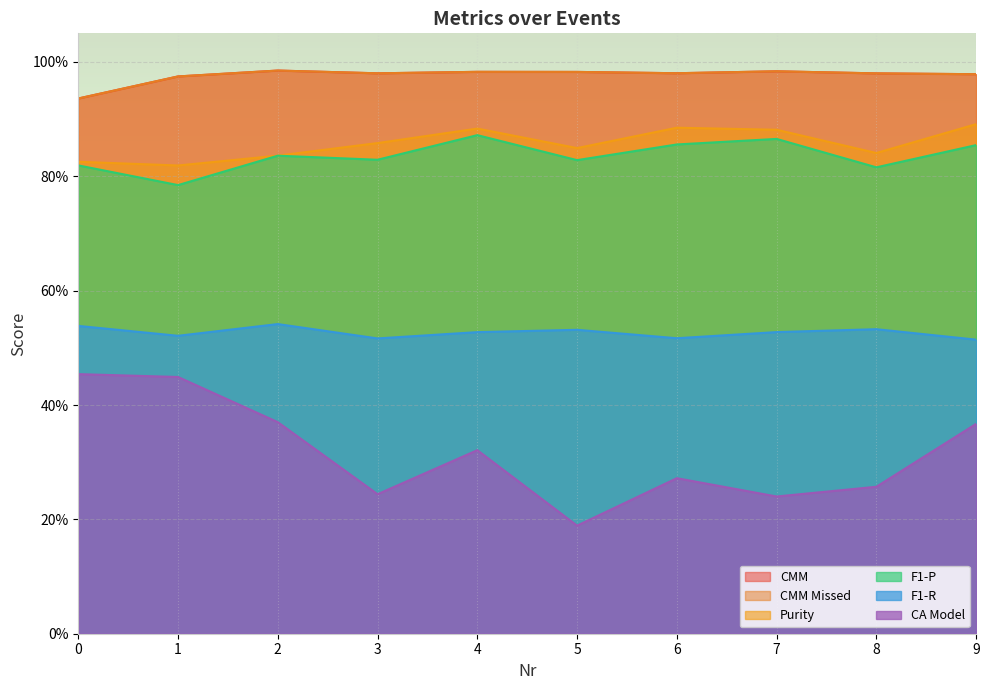

What is the minimum value shown in the chart?

0.2